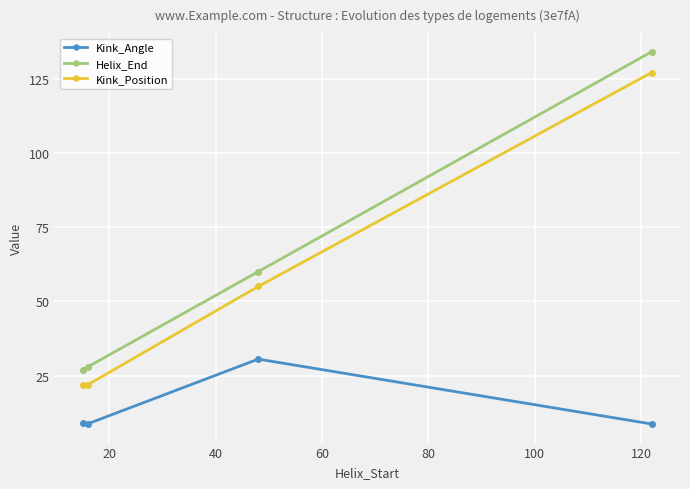

True or false: Kink_Position has more than 0 interior local peaks.

False